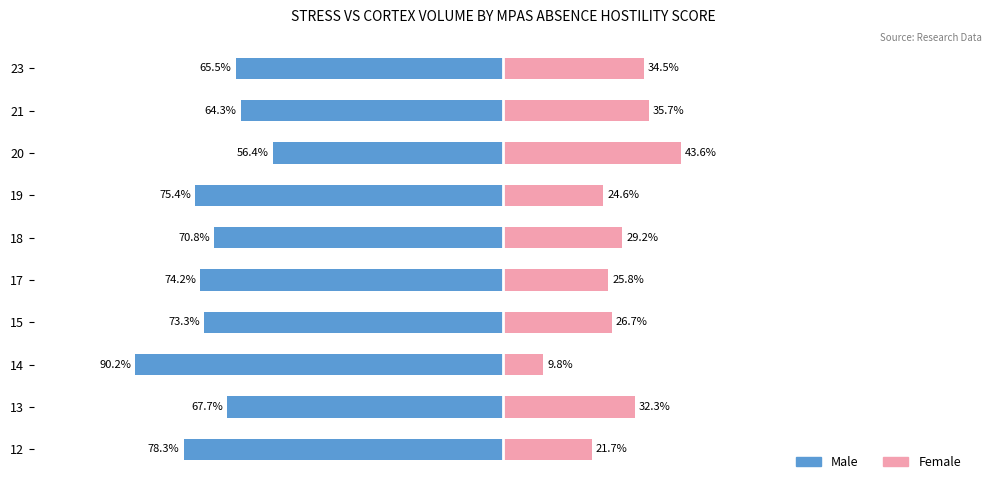

How many distinct data groups are displayed?

2